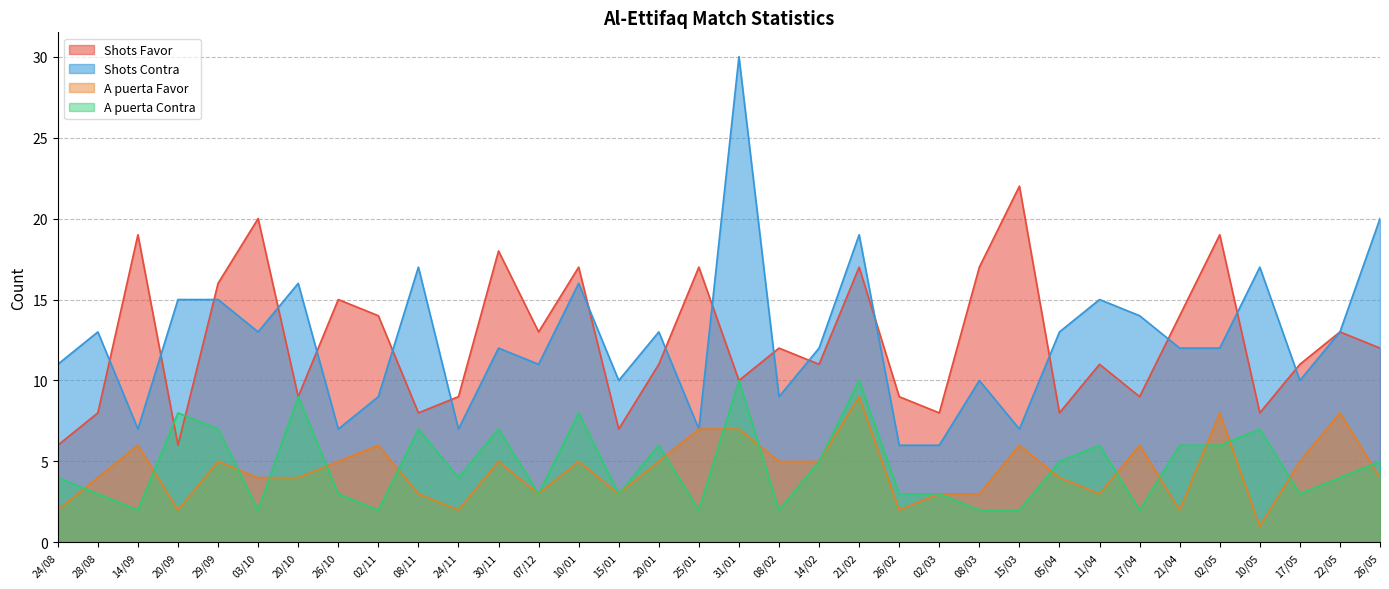

Reading right to left, extract all data points from this chart.

Shots Favor: 26/05=12	22/05=13	17/05=11	10/05=8	02/05=19	21/04=14	17/04=9	11/04=11	05/04=8	15/03=22	08/03=17	02/03=8	26/02=9	21/02=17	14/02=11	08/02=12	31/01=10	25/01=17	20/01=11	15/01=7	10/01=17	07/12=13	30/11=18	24/11=9	08/11=8	02/11=14	26/10=15	20/10=9	03/10=20	29/09=16	20/09=6	14/09=19	28/08=8	24/08=6
Shots Contra: 26/05=20	22/05=13	17/05=10	10/05=17	02/05=12	21/04=12	17/04=14	11/04=15	05/04=13	15/03=7	08/03=10	02/03=6	26/02=6	21/02=19	14/02=12	08/02=9	31/01=30	25/01=7	20/01=13	15/01=10	10/01=16	07/12=11	30/11=12	24/11=7	08/11=17	02/11=9	26/10=7	20/10=16	03/10=13	29/09=15	20/09=15	14/09=7	28/08=13	24/08=11
A puerta Favor: 26/05=4	22/05=8	17/05=5	10/05=1	02/05=8	21/04=2	17/04=6	11/04=3	05/04=4	15/03=6	08/03=3	02/03=3	26/02=2	21/02=9	14/02=5	08/02=5	31/01=7	25/01=7	20/01=5	15/01=3	10/01=5	07/12=3	30/11=5	24/11=2	08/11=3	02/11=6	26/10=5	20/10=4	03/10=4	29/09=5	20/09=2	14/09=6	28/08=4	24/08=2
A puerta Contra: 26/05=5	22/05=4	17/05=3	10/05=7	02/05=6	21/04=6	17/04=2	11/04=6	05/04=5	15/03=2	08/03=2	02/03=3	26/02=3	21/02=10	14/02=5	08/02=2	31/01=10	25/01=2	20/01=6	15/01=3	10/01=8	07/12=3	30/11=7	24/11=4	08/11=7	02/11=2	26/10=3	20/10=9	03/10=2	29/09=7	20/09=8	14/09=2	28/08=3	24/08=4